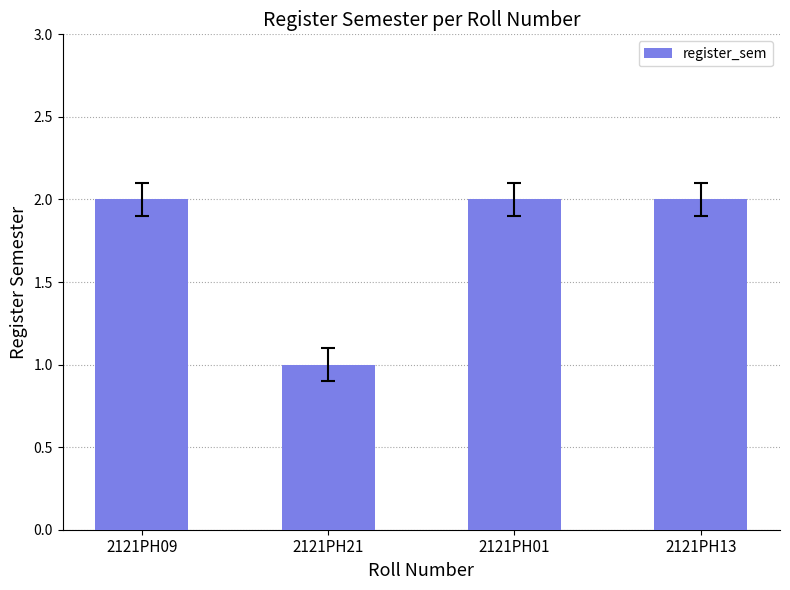

What is the difference between the maximum and minimum values?

1